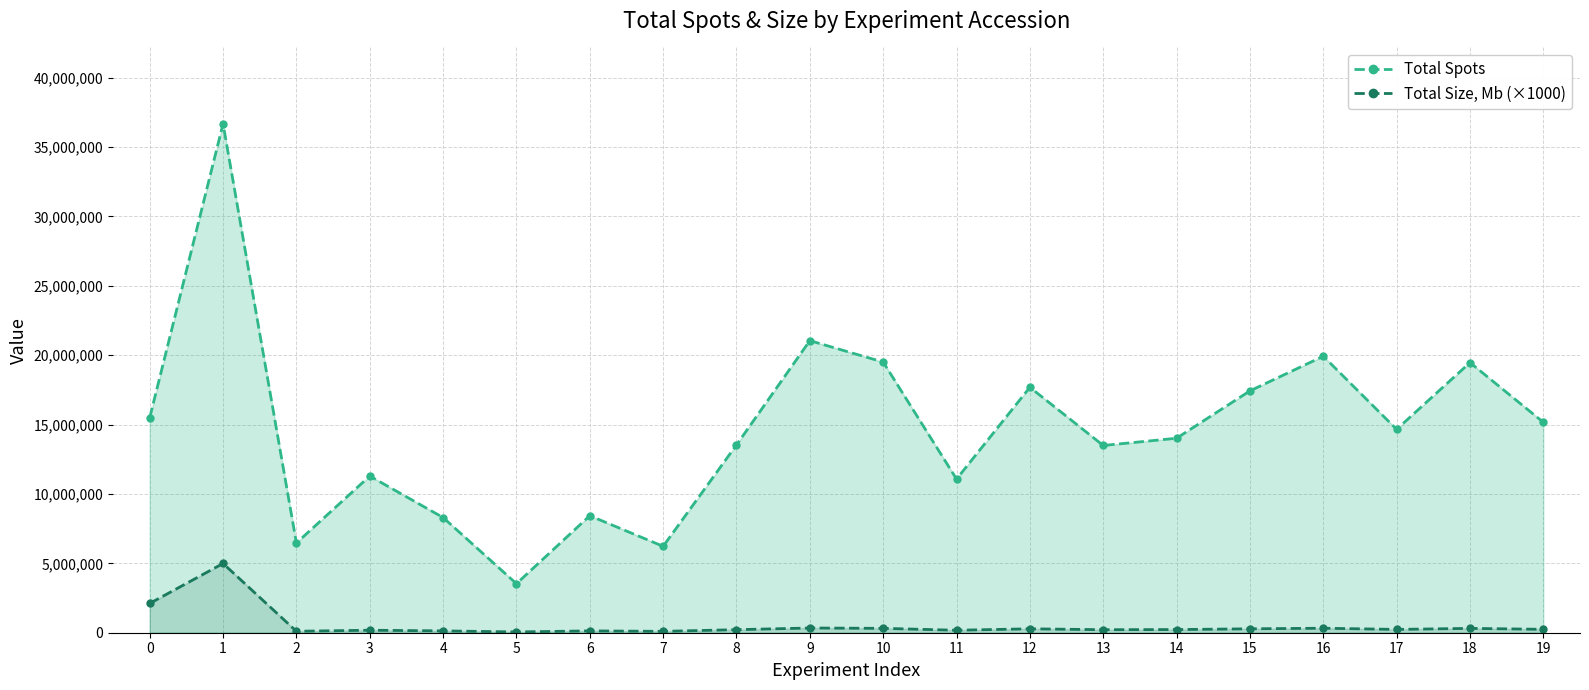

Is the value of Total Spots at 19 greater than the value of Total Size, Mb (×1000) at 16?

Yes